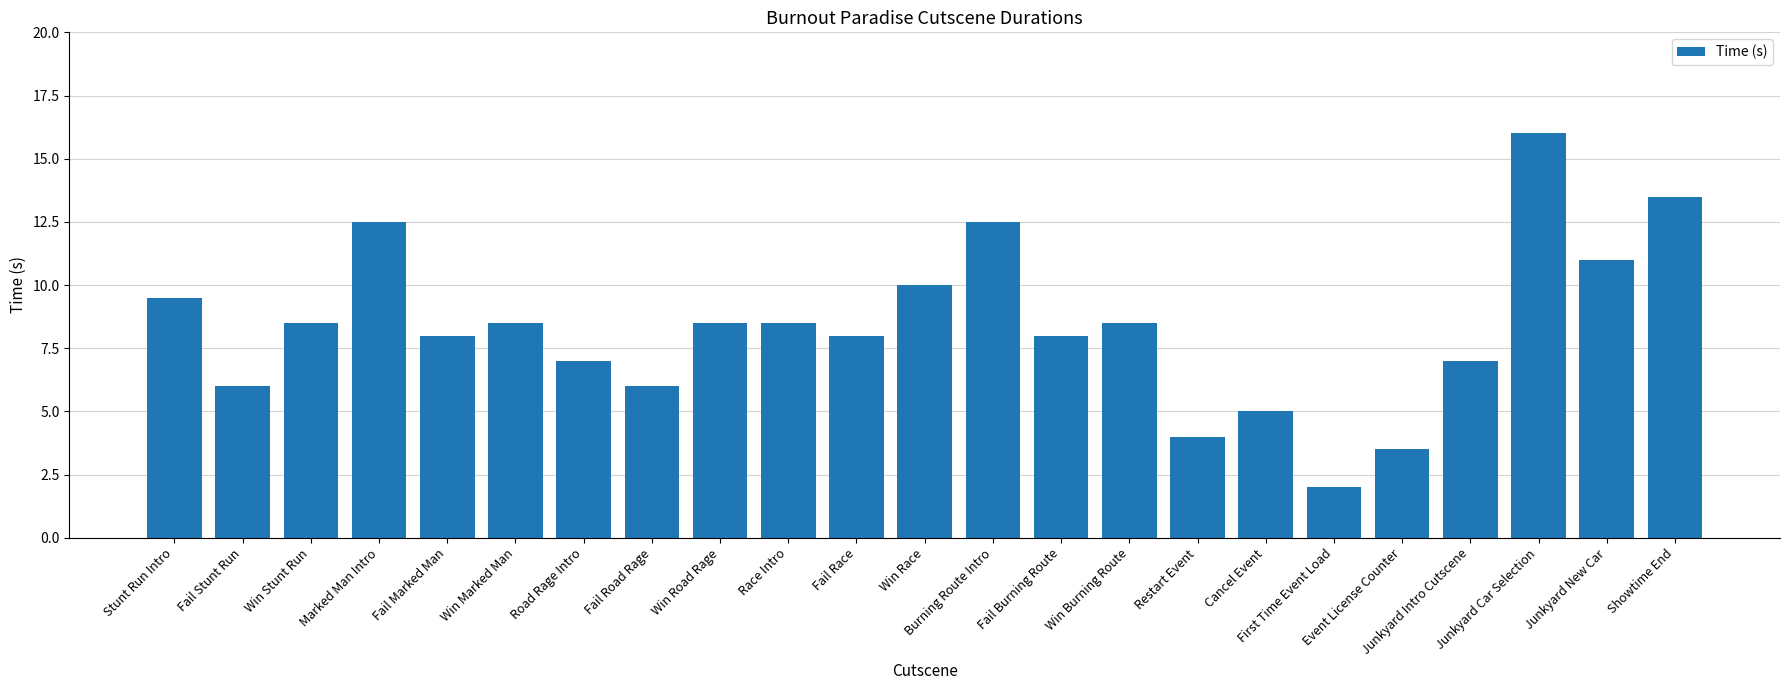

Reading right to left, transcribe all the data shown in this chart.

13.5	11.0	16.0	7.0	3.5	2.0	5.0	4.0	8.5	8.0	12.5	10.0	8.0	8.5	8.5	6.0	7.0	8.5	8.0	12.5	8.5	6.0	9.5